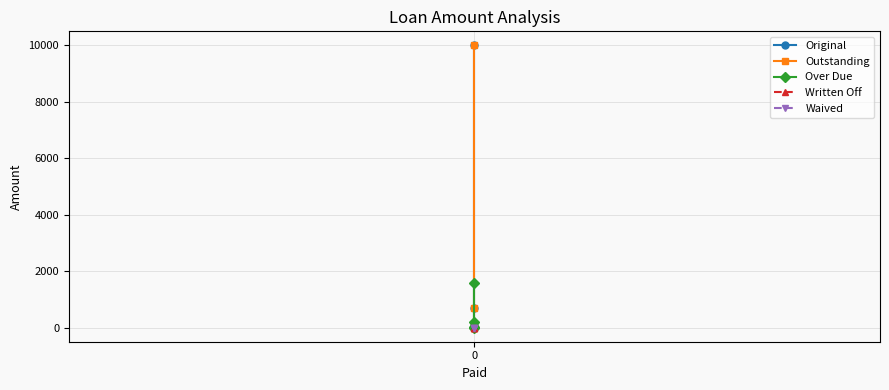

What is the value of the Over Due point at the 2nd from the left?

194.0